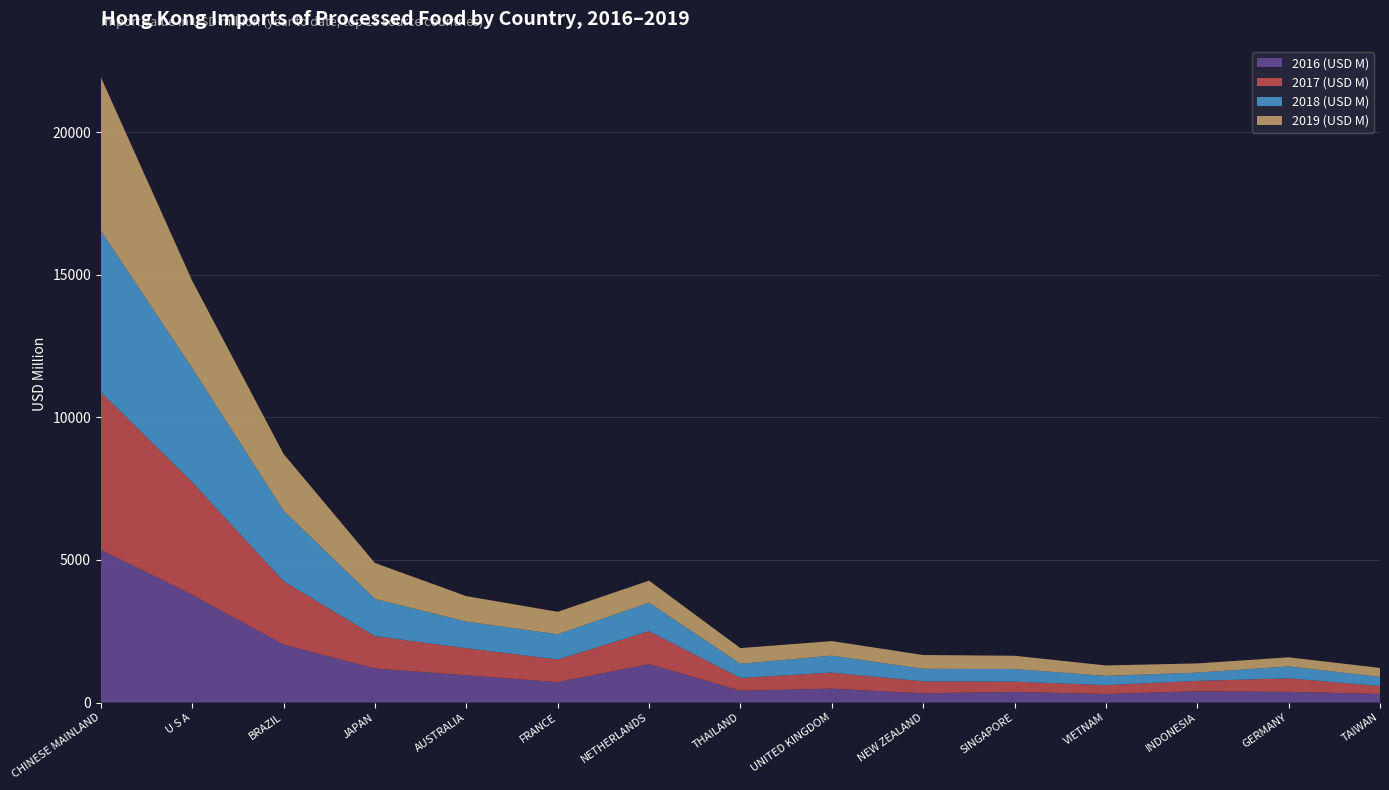

Reading left to right, transcribe all the data shown in this chart.

2016 (USD M): 5356.9	3777.3	2031.1	1193.7	955.2	714.2	1345.3	413.6	484.9	324.0	370.3	298.9	396.1	374.2	299.7
2017 (USD M): 5529.0	3950.7	2222.9	1134.7	948.9	794.5	1155.6	449.0	564.3	419.8	360.6	311.0	361.9	474.4	277.6
2018 (USD M): 5665.5	3999.5	2471.3	1305.7	933.5	883.2	999.0	494.7	593.8	437.7	442.3	324.3	289.9	417.2	322.9
2019 (USD M): 5384.2	3065.2	1992.4	1259.9	894.0	789.1	773.9	551.2	511.2	484.5	466.8	365.3	323.1	319.3	313.3